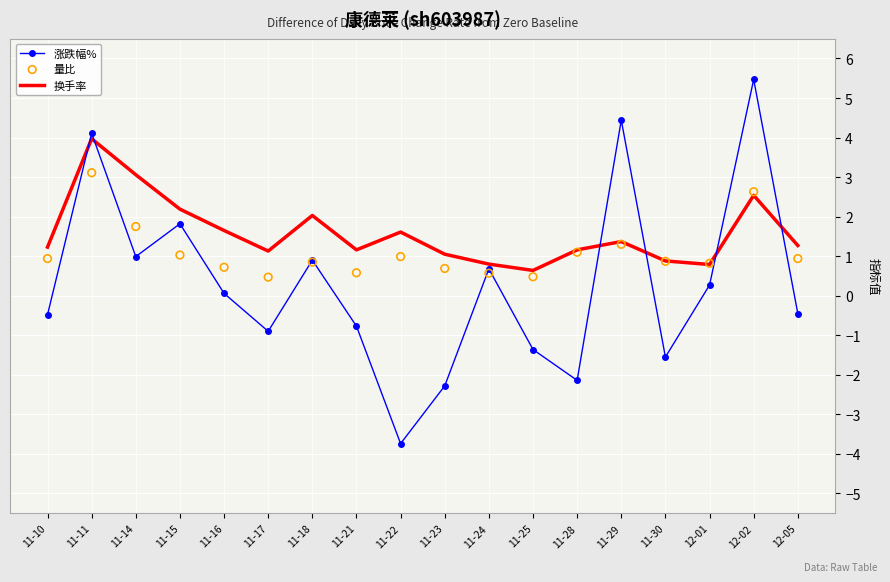

Which series has the largest total across all categories?

换手率